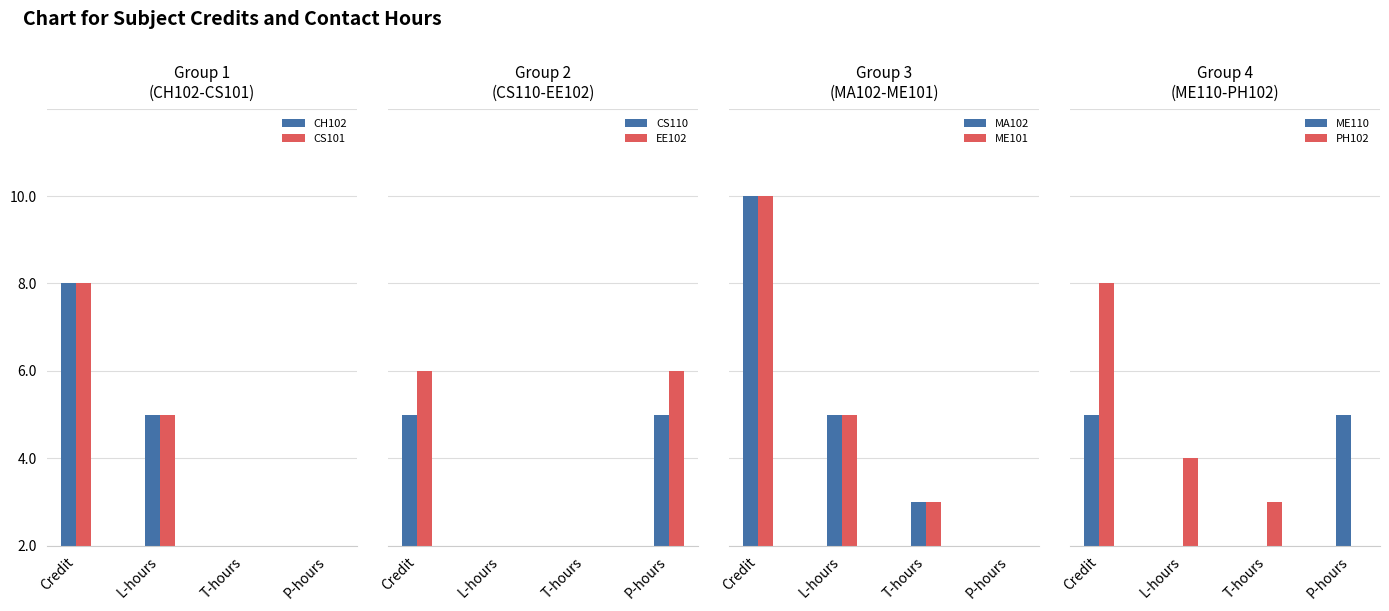

Where is P-hours nearest to the value 2?

CS110